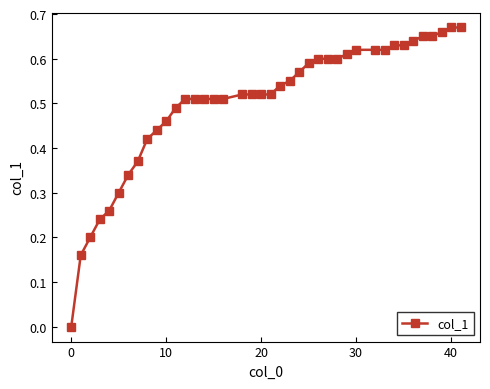

Count the values in the range 0 to 1.

40